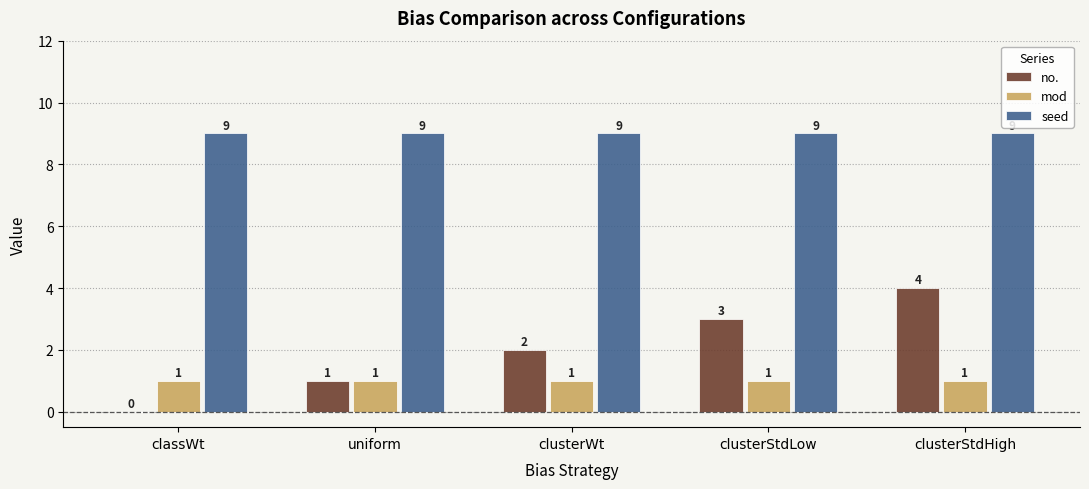

What is the greatest value displayed?

9